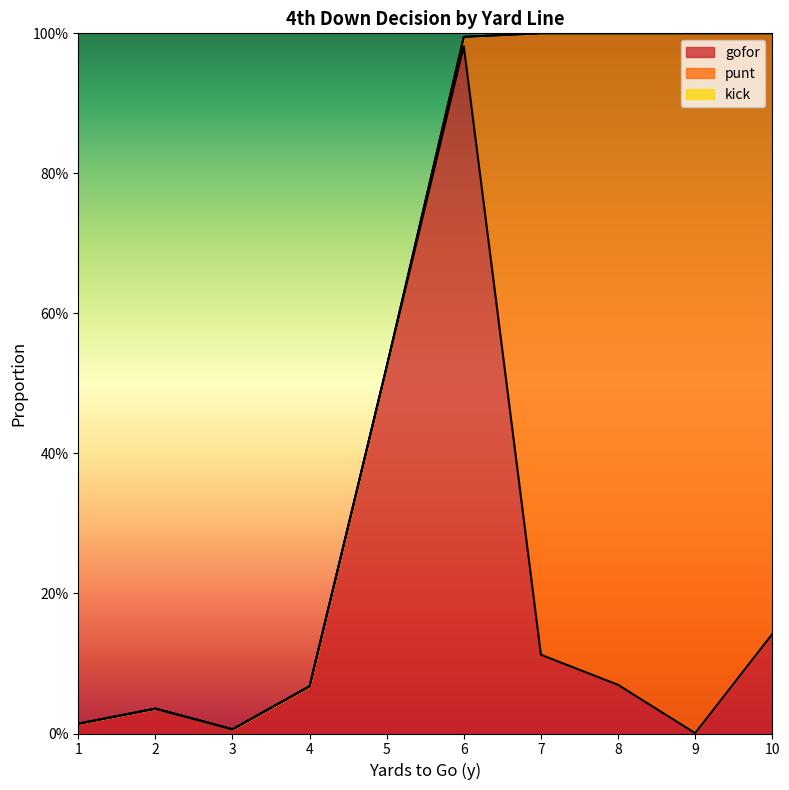

At which category does gofor reach its first local valley?

3